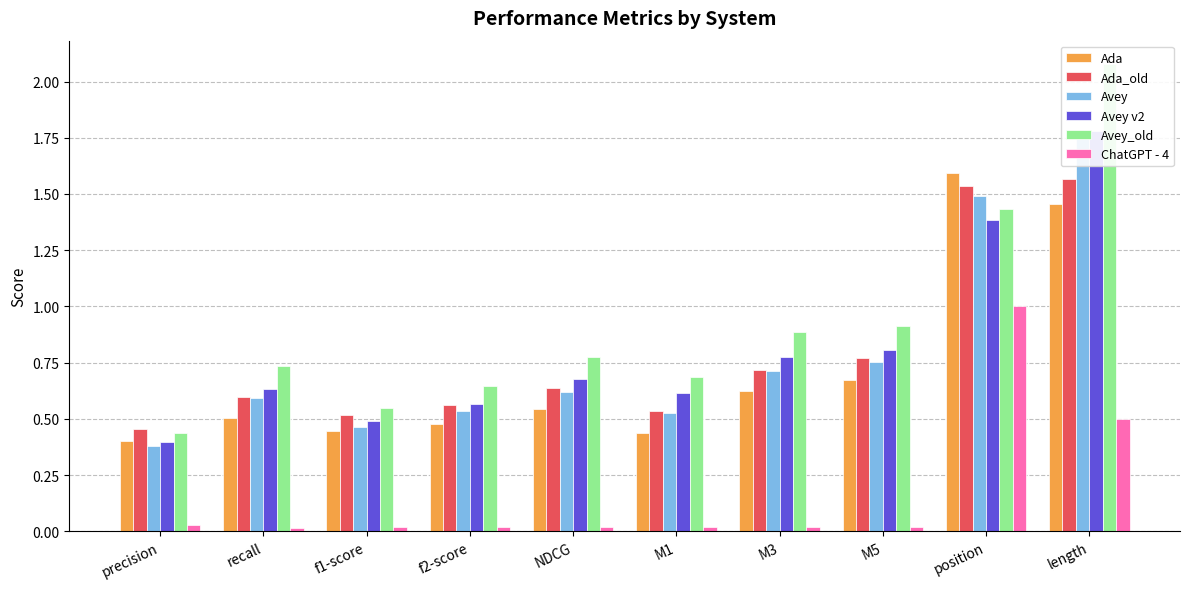

True or false: ChatGPT - 4 has a value of 0.0 at f2-score.

True